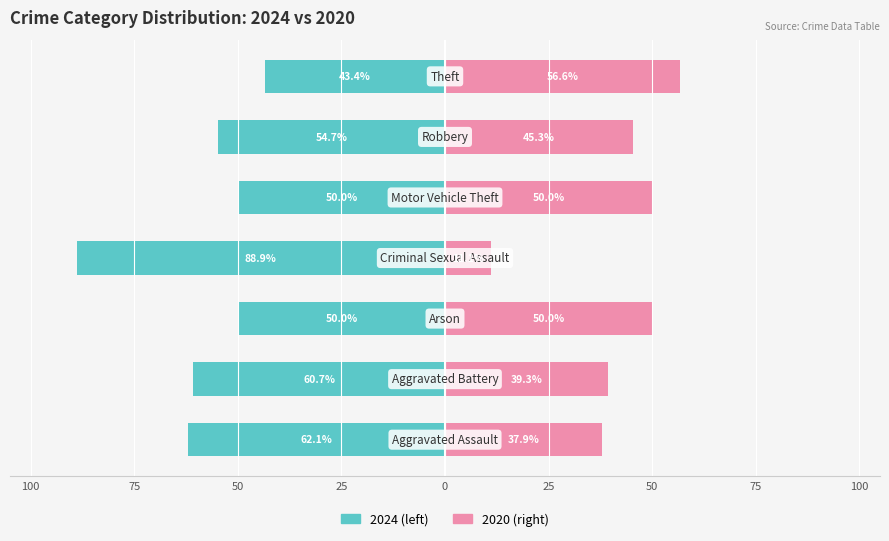

What is the value of the 2024 (larger year) bar at the 2nd from the left?

-60.7